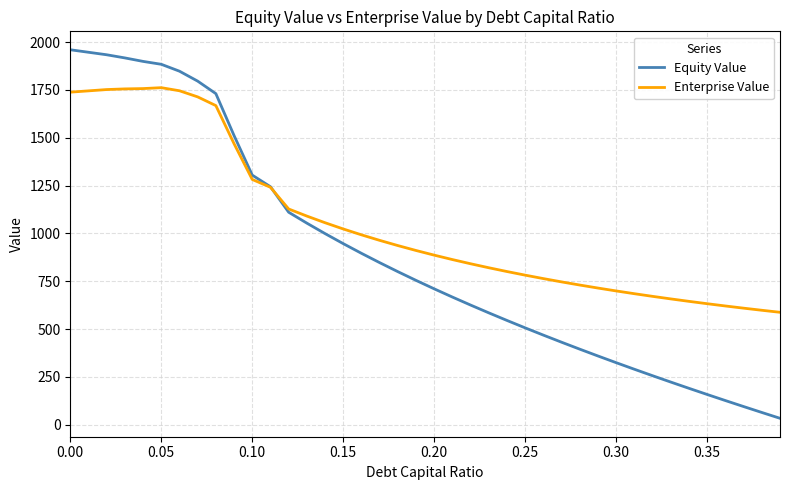

List the series in order of their peak value, highest first.

Equity Value, Enterprise Value